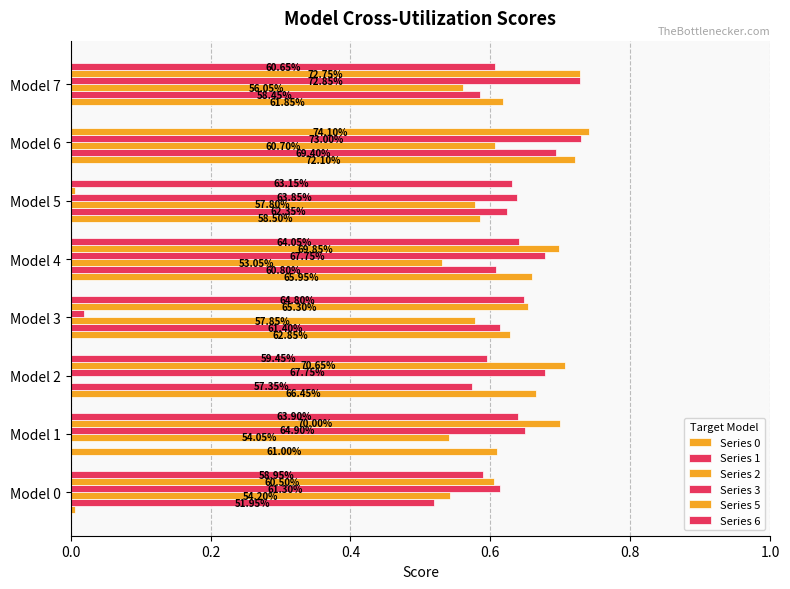

At which category is the sum across all series the highest?

Model 7